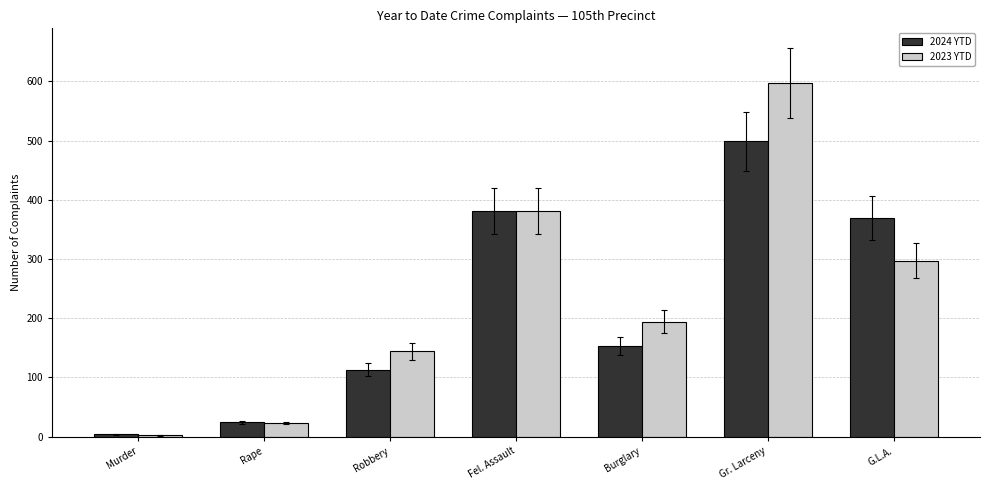

What is the average value of the 2023 YTD series?

234